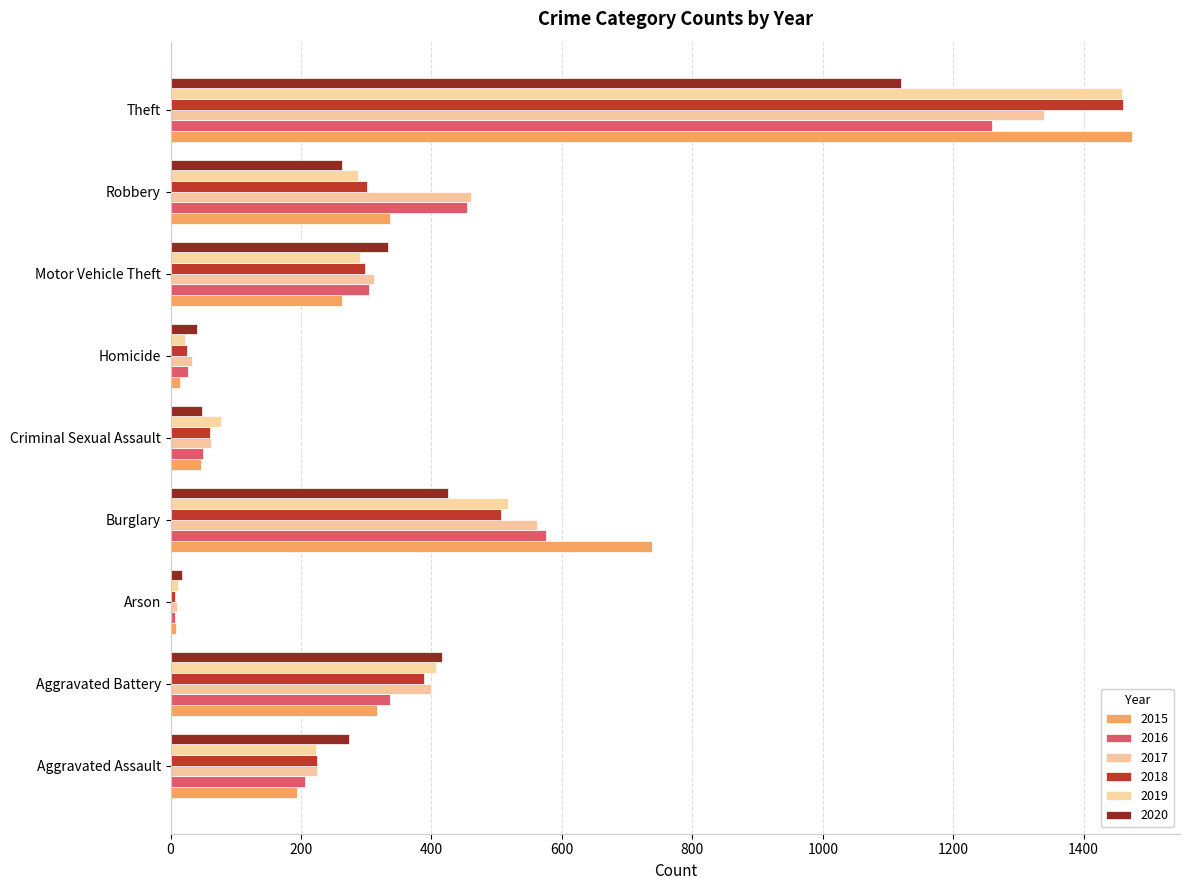

What is the spread (max minus min) of values at Robbery?

197